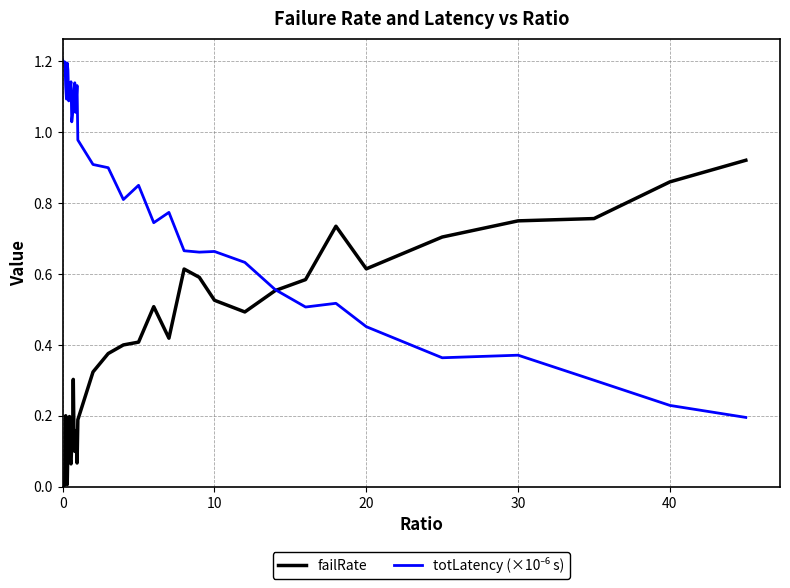

How many lines are shown in the chart?

2